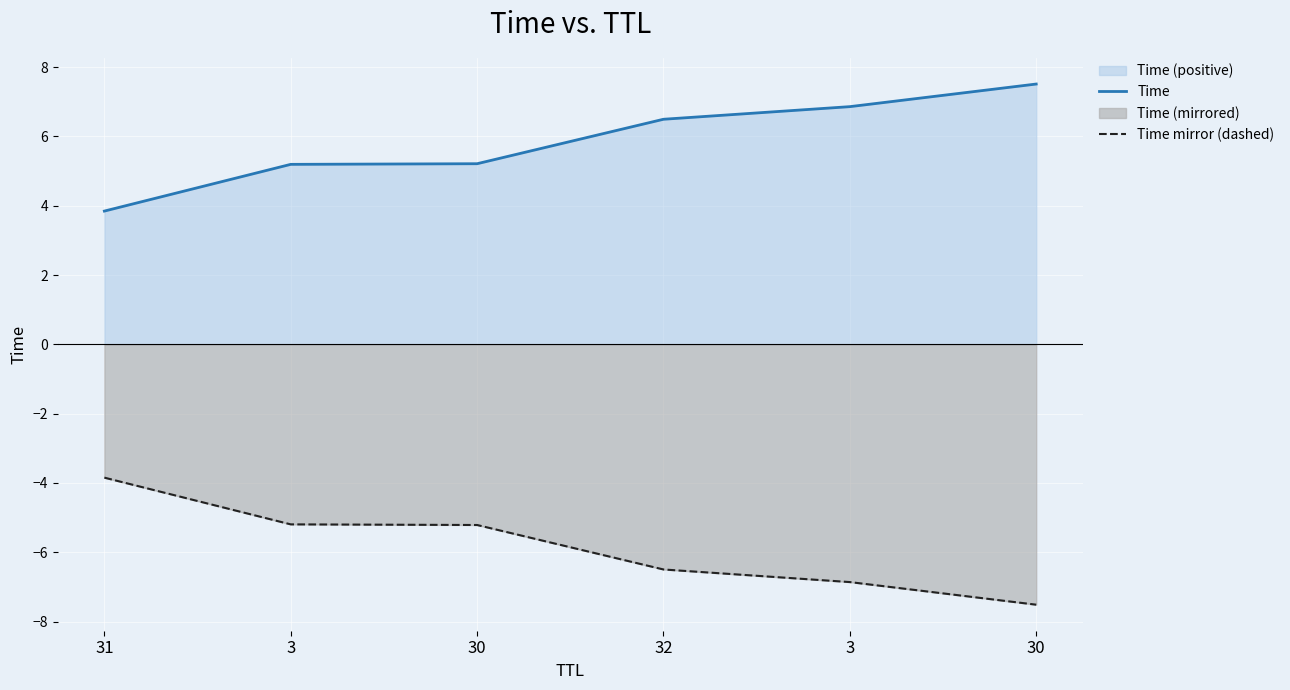

What is the minimum value shown in the chart?

-7.5